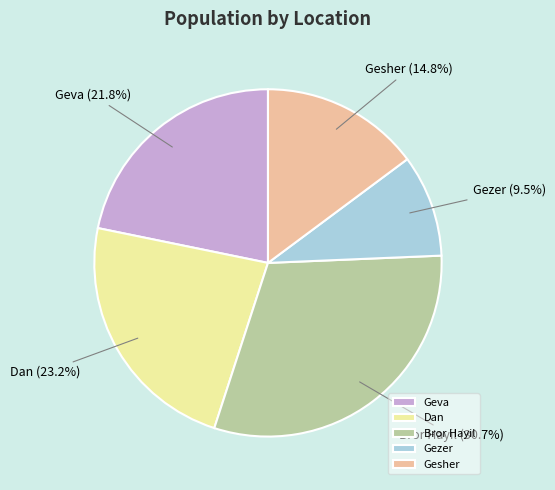

Approximately how many times larger is the value at Geva compared to Gezer?

2.3